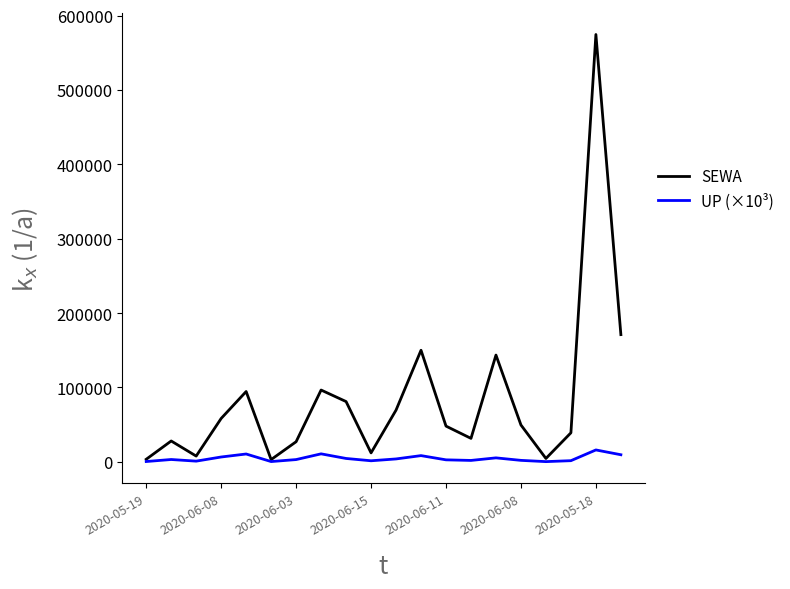

List the series in order of their overall mean, highest first.

SEWA, UP (×10³)